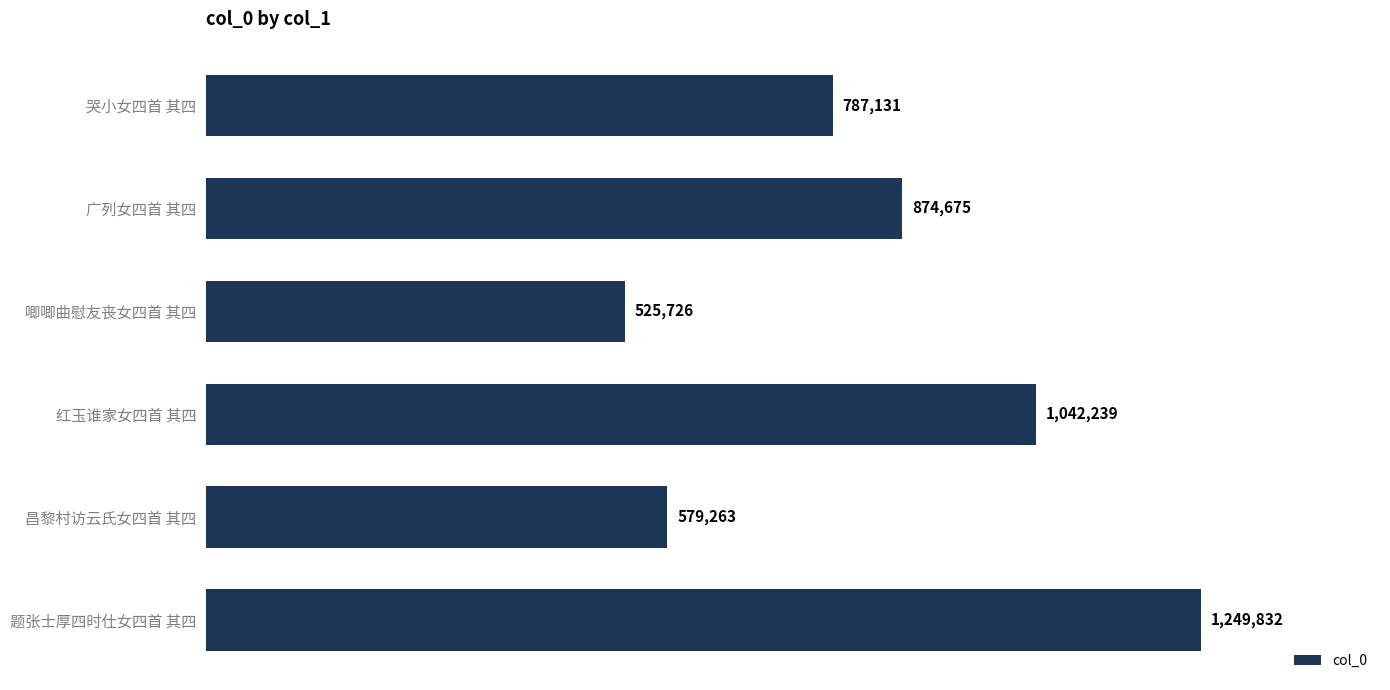

What is the difference between the second highest and second lowest values?

462976